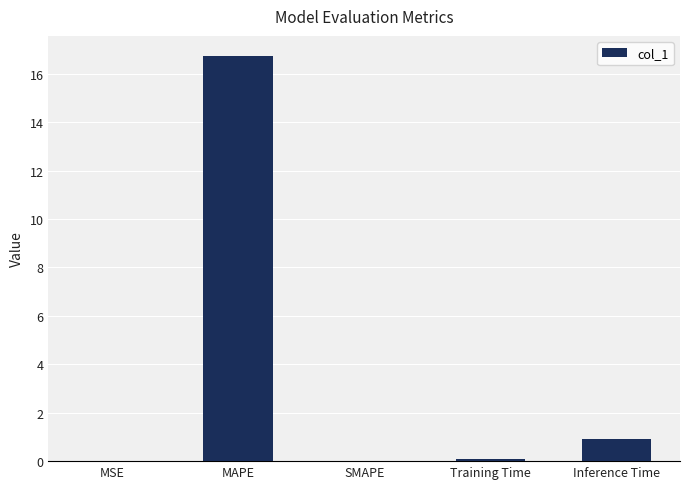

The value at SMAPE is 9.1. True or false?

False